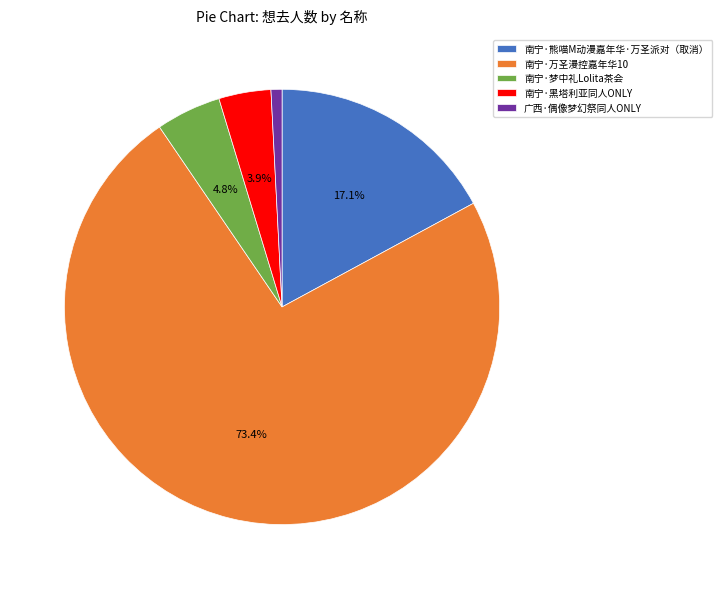

Rank the categories by value from lowest to highest.

广西·偶像梦幻祭同人ONLY, 南宁·黑塔利亚同人ONLY, 南宁·梦中礼Lolita茶会, 南宁·熊喵M动漫嘉年华·万圣派对（取消）, 南宁·万圣漫控嘉年华10